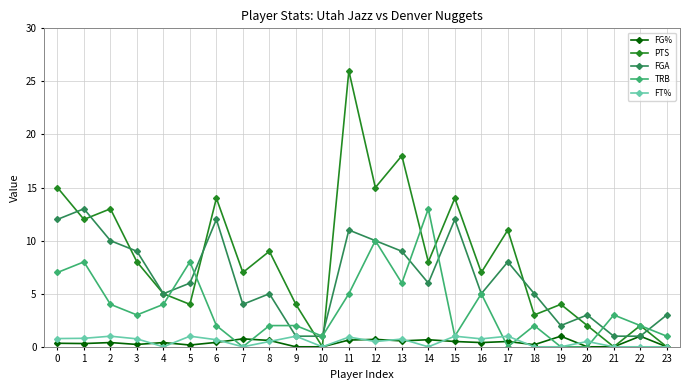

What is the spread (max minus min) of values at 6?

13.6